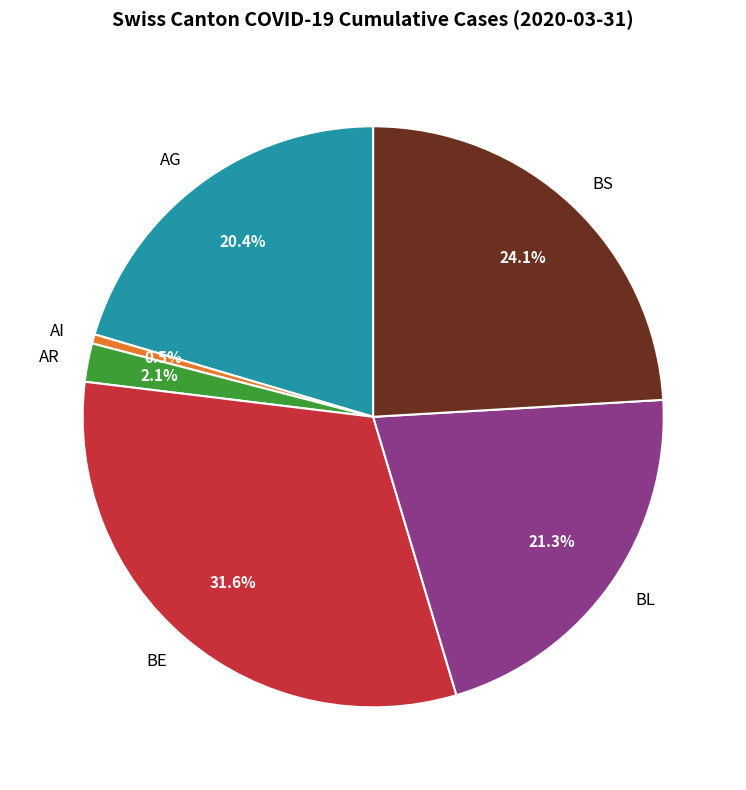

What is the smallest slice in the pie chart?

AI